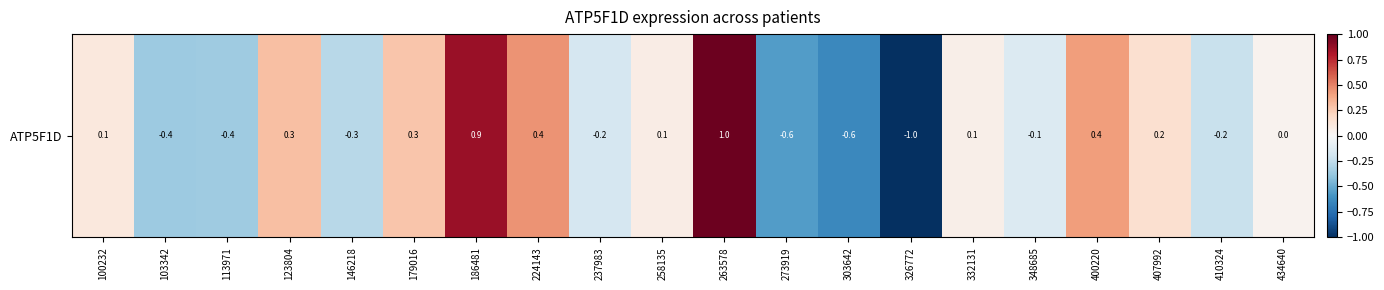

Rank the categories by value from lowest to highest.

326772, 303642, 273919, 103342, 113971, 146218, 410324, 237983, 348685, 434640, 332131, 258135, 100232, 407992, 179016, 123804, 400220, 224143, 186481, 263578